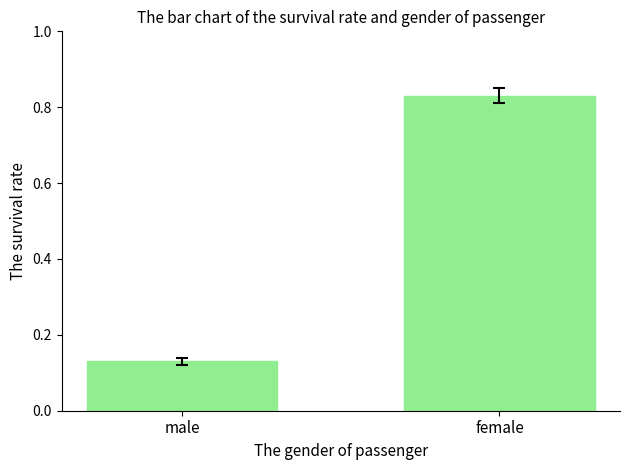

What position from the right is female?

1